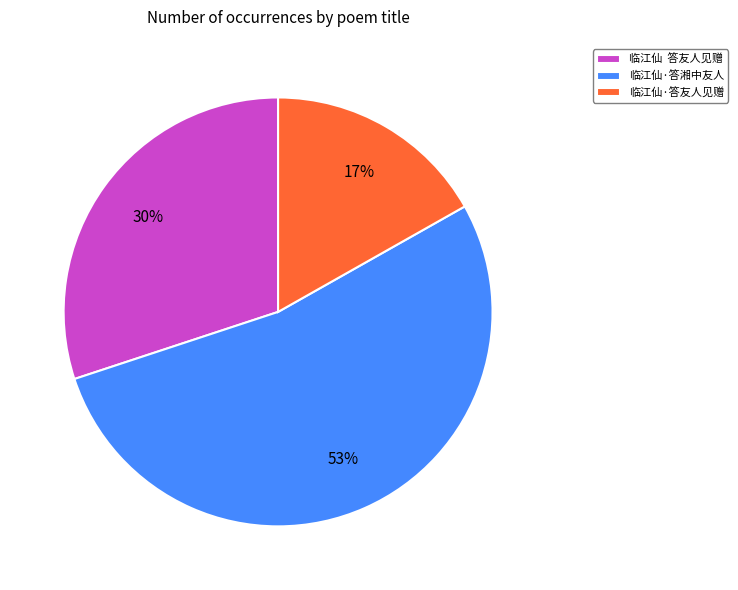

To the nearest percent, what is the difference between the largest and smallest slice percentages?

36%